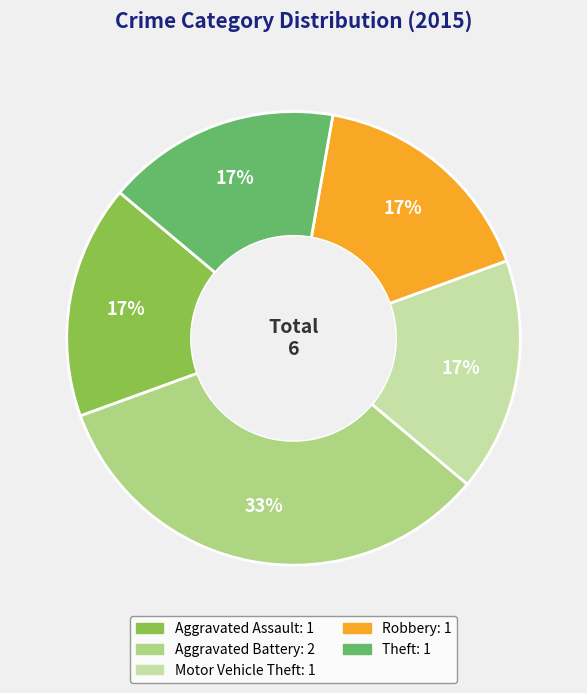

Is there a majority slice in this chart?

No